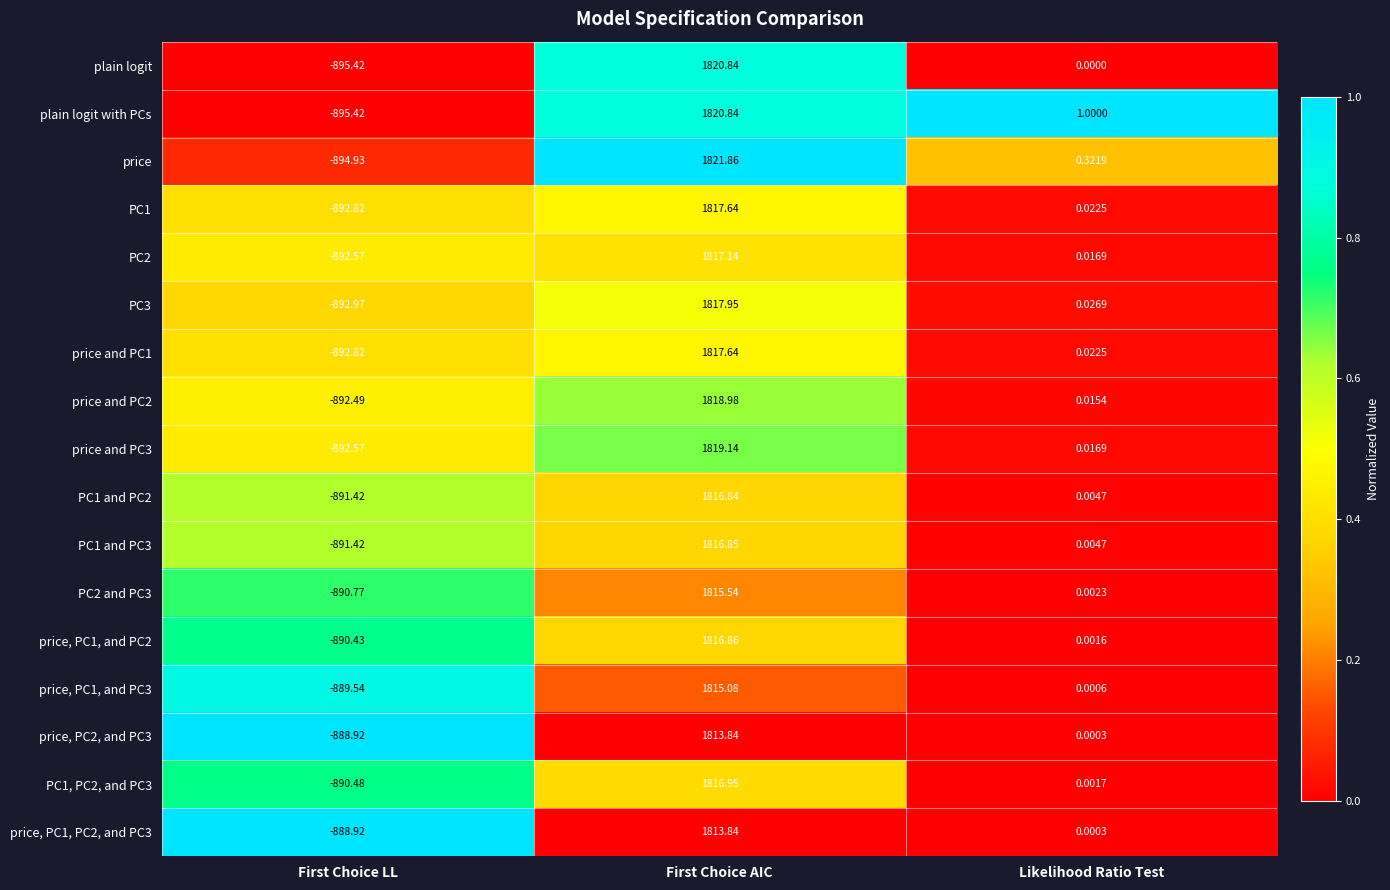

Which series changed the most between First Choice AIC and Likelihood Ratio Test?

price